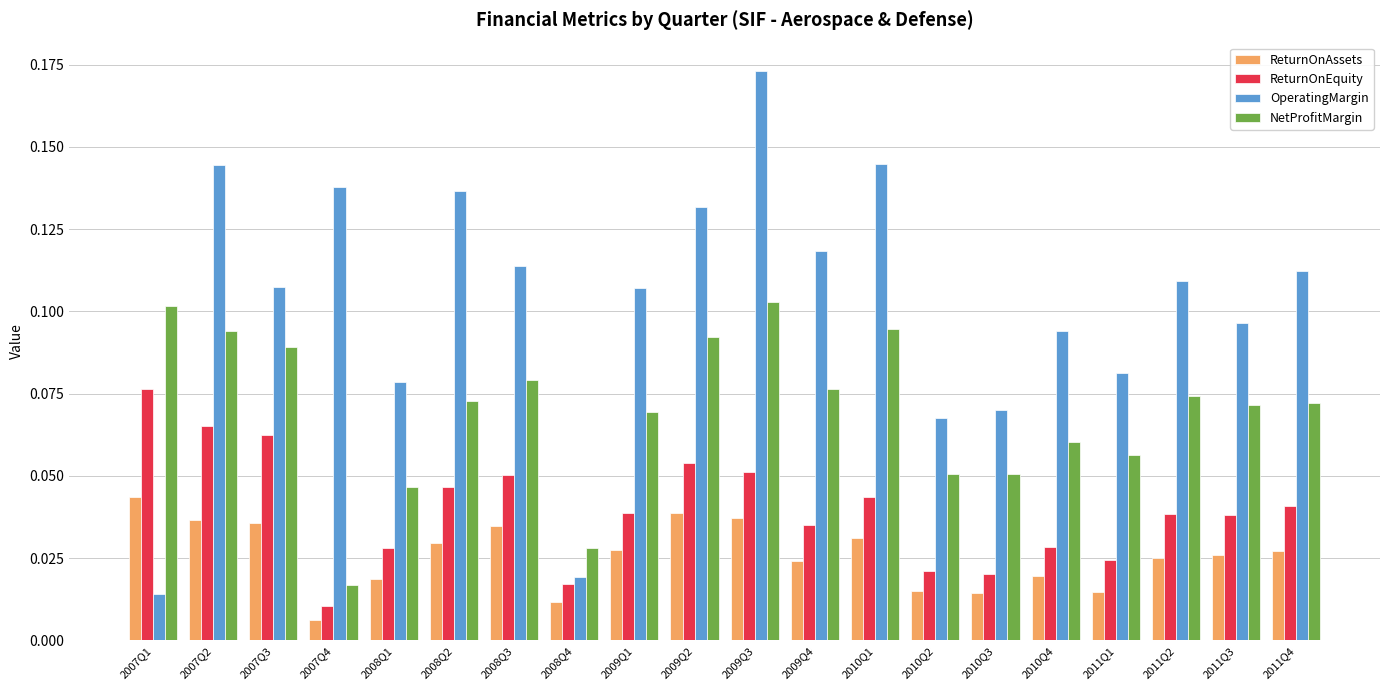

What is the sum of all OperatingMargin values?

2.1